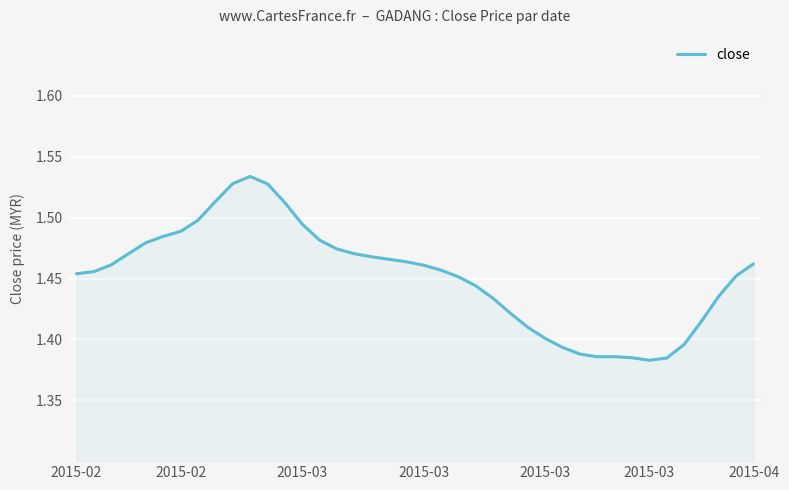

True or false: the data has more than 2 interior local peaks.

False